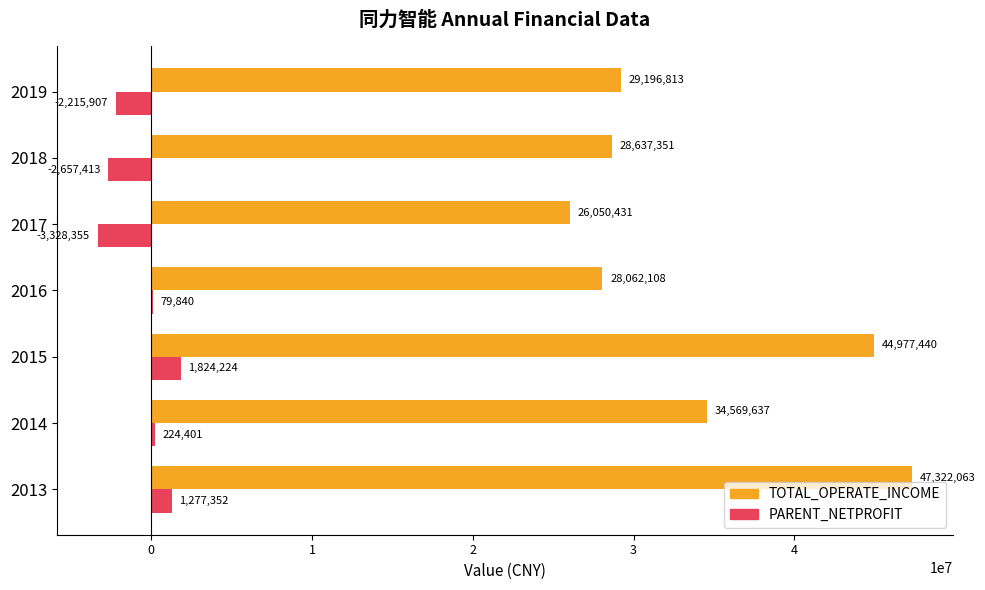

What are all the series names shown in the legend?

TOTAL_OPERATE_INCOME, PARENT_NETPROFIT